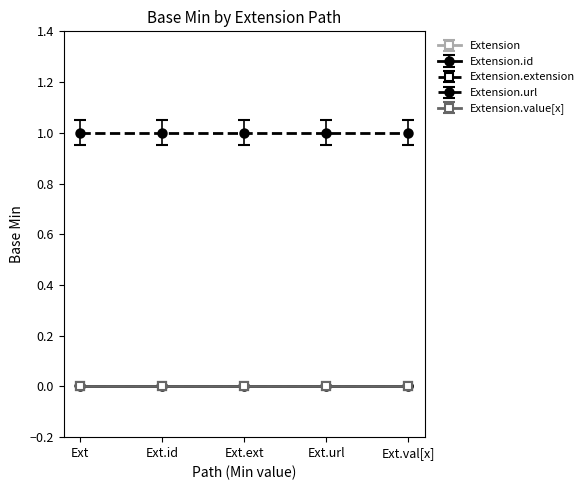

The value of Extension at Extension is 1. True or false?

False